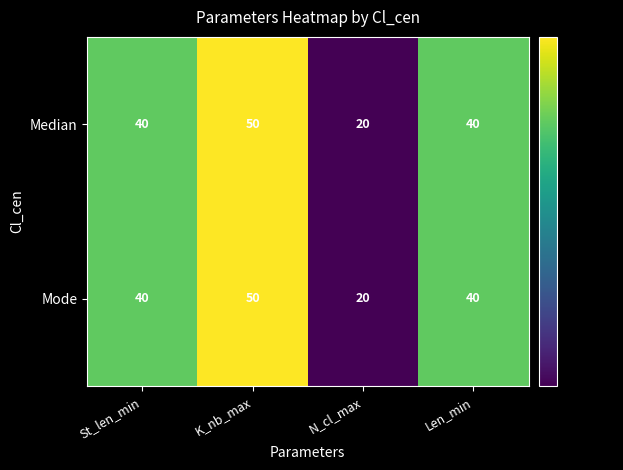

Read the Mode value at Len_min, to the nearest 10.

40